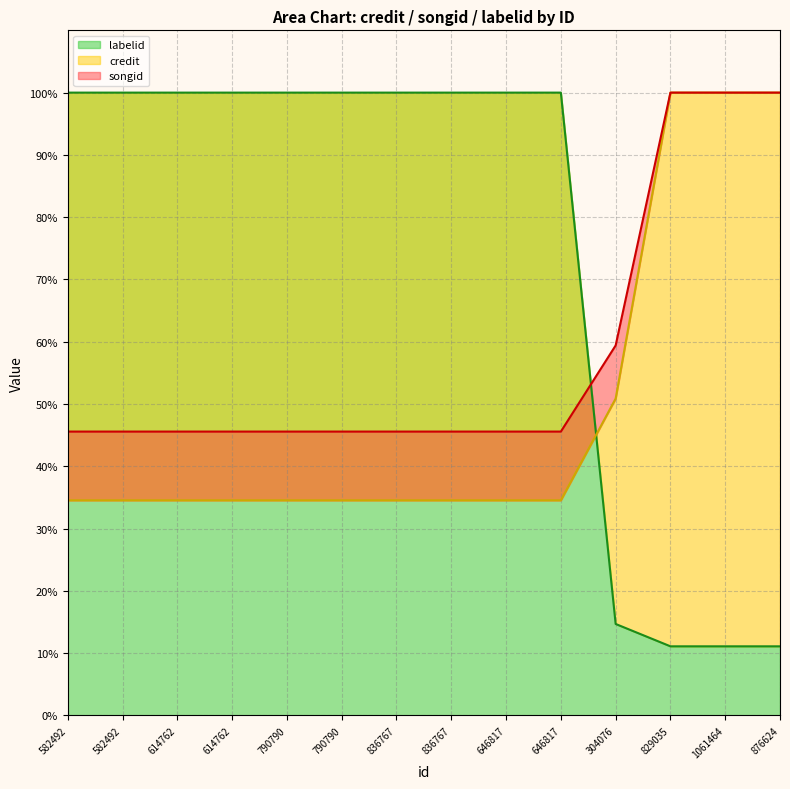

What is the minimum value for credit?

34.5